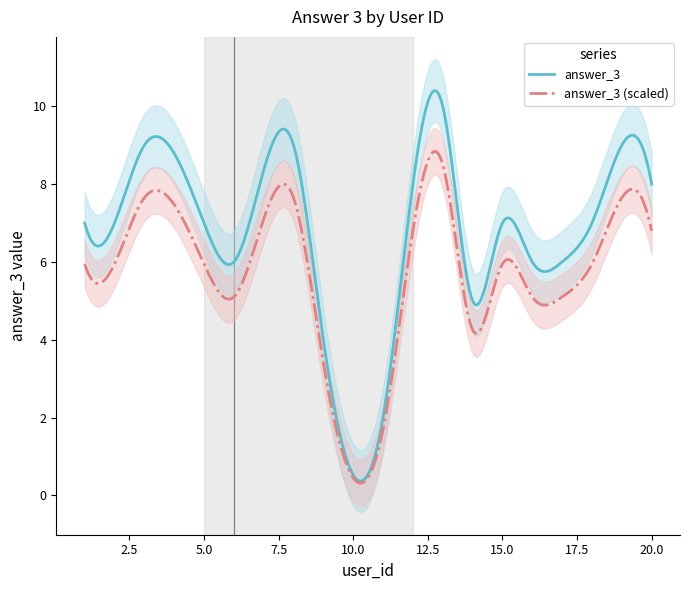

What is the change in value from 17 to 19?

+3